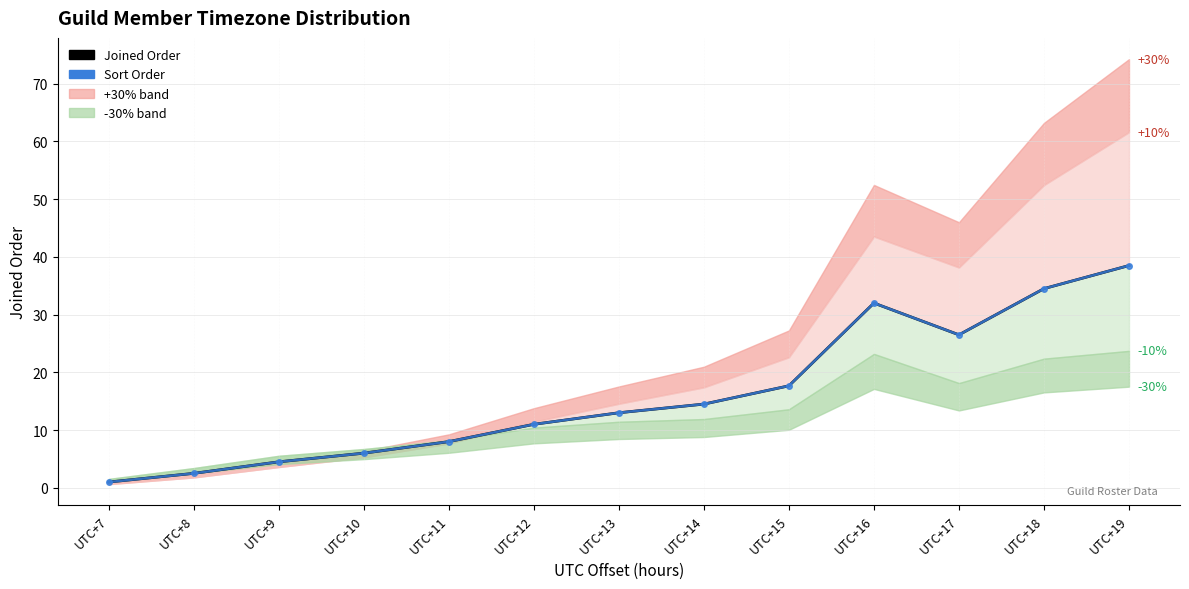

How many values in the Joined Order series are below 13?

6